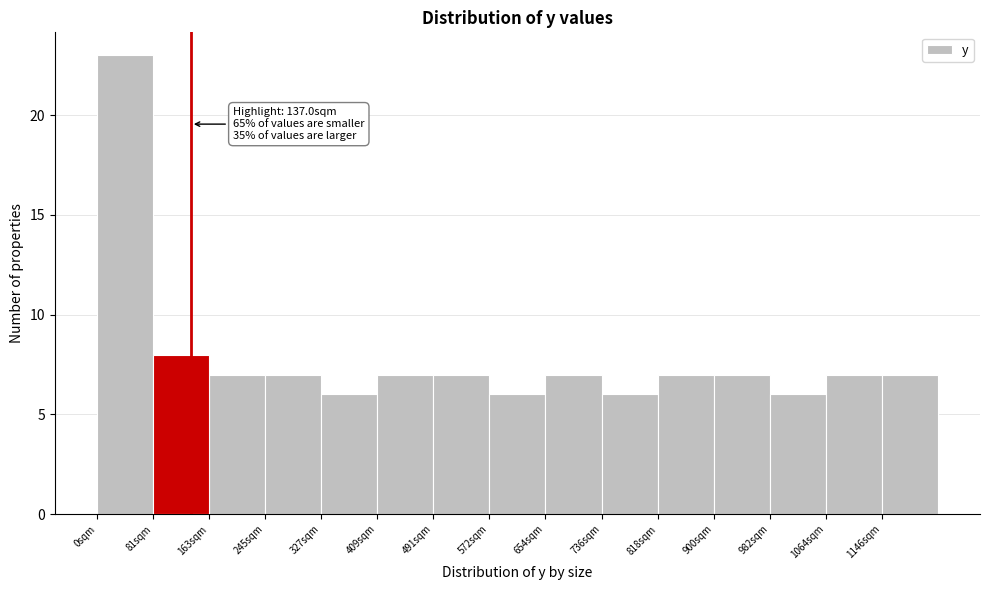

Which range on the x-axis has the tallest bar?

0 to 80